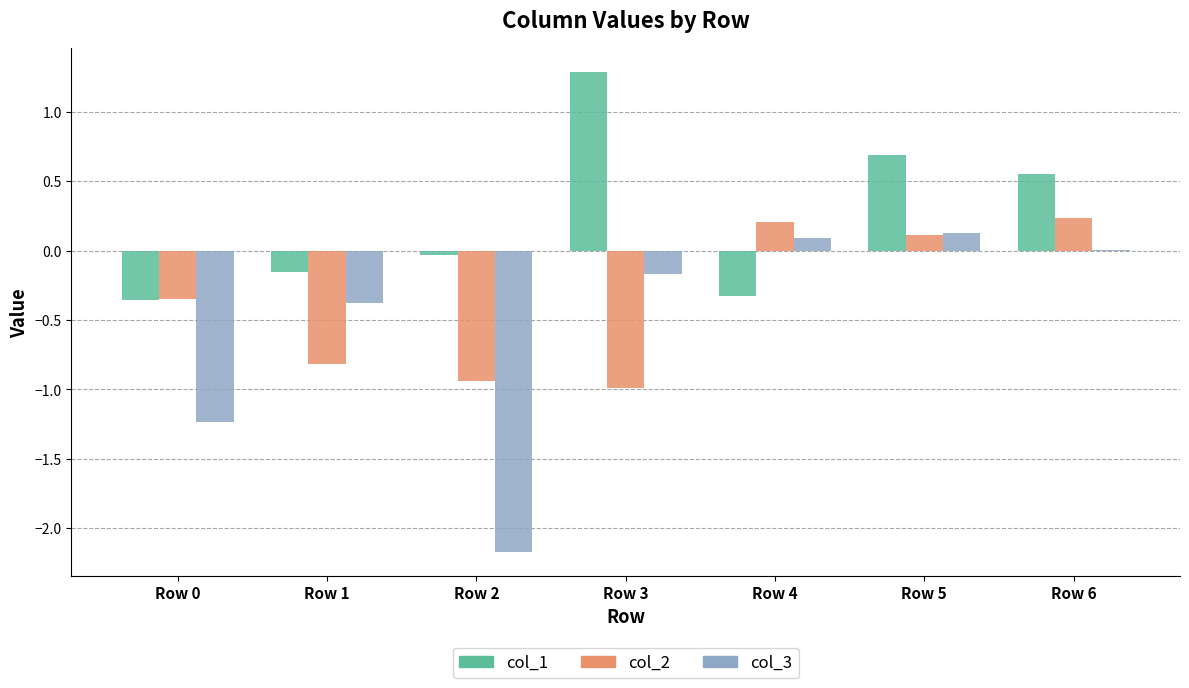

What value does the col_2 series have at Row 3?

-1.0